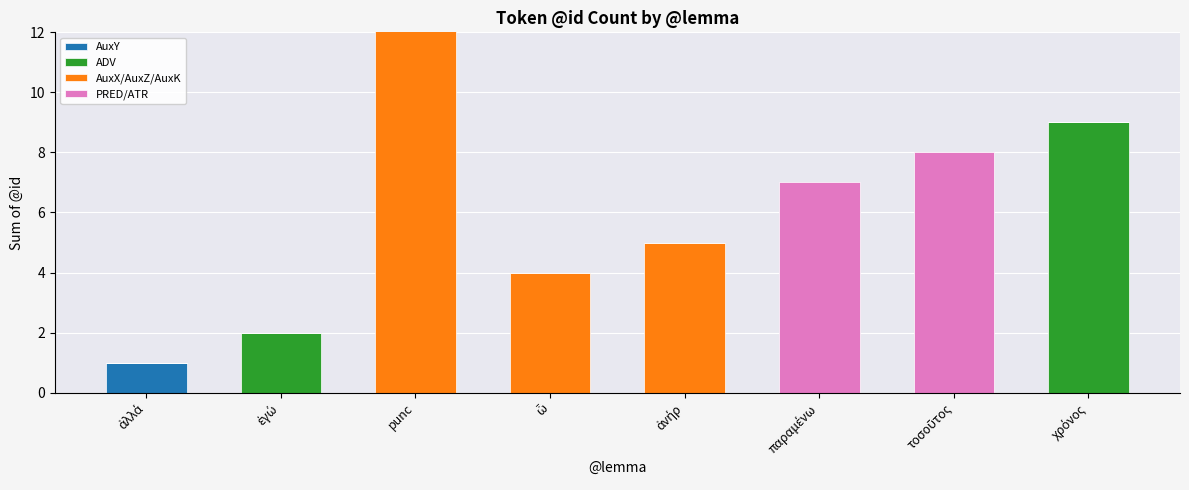

Count the AuxY values in the range 0 to 1.

8